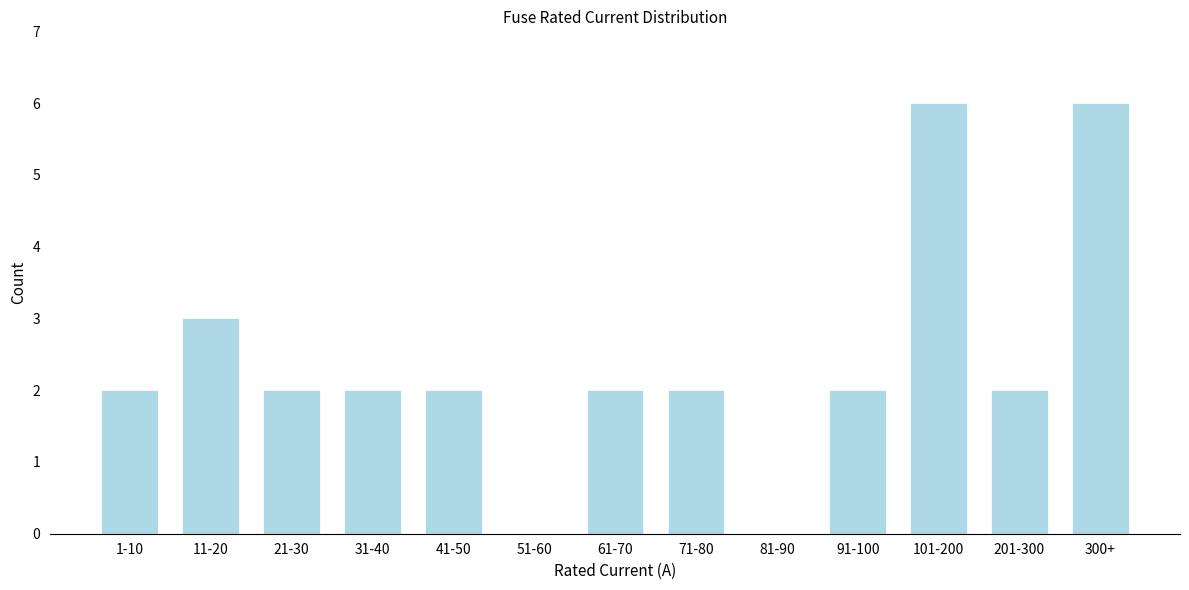

Reading left to right, transcribe all the data shown in this chart.

1-10=2	11-20=3	21-30=2	31-40=2	41-50=2	51-60=0	61-70=2	71-80=2	81-90=0	91-100=2	101-200=6	201-300=2	300+=6